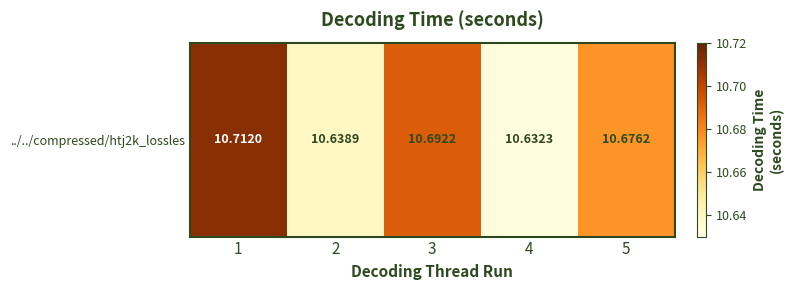

Reading left to right, what are all the values shown in this chart?

10.7	10.6	10.7	10.6	10.7